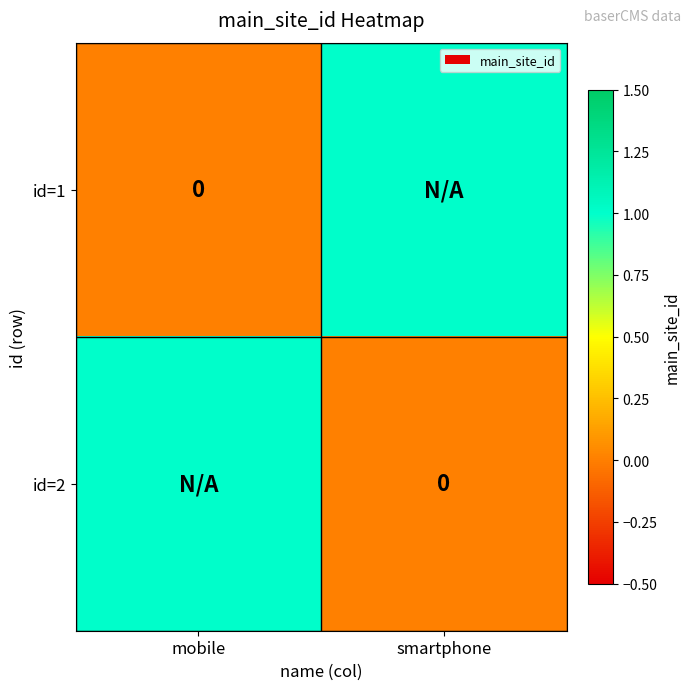

How many series are shown in this chart?

2